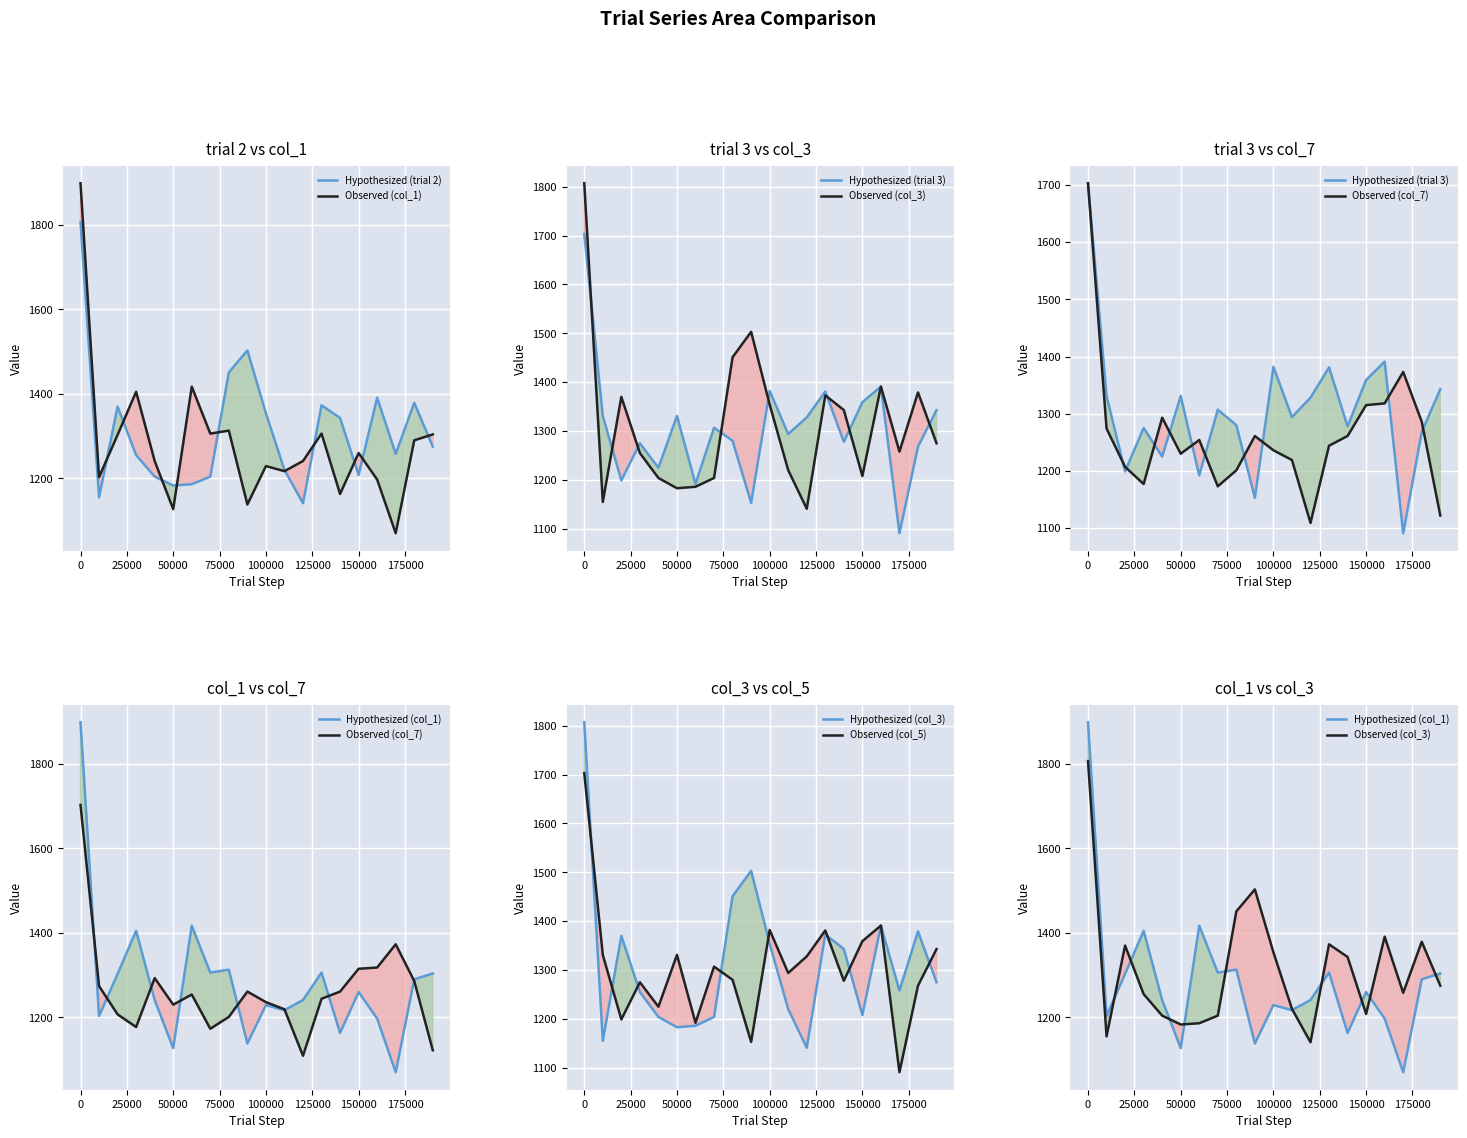

Where is col_3 nearest to the value 1474?

80000